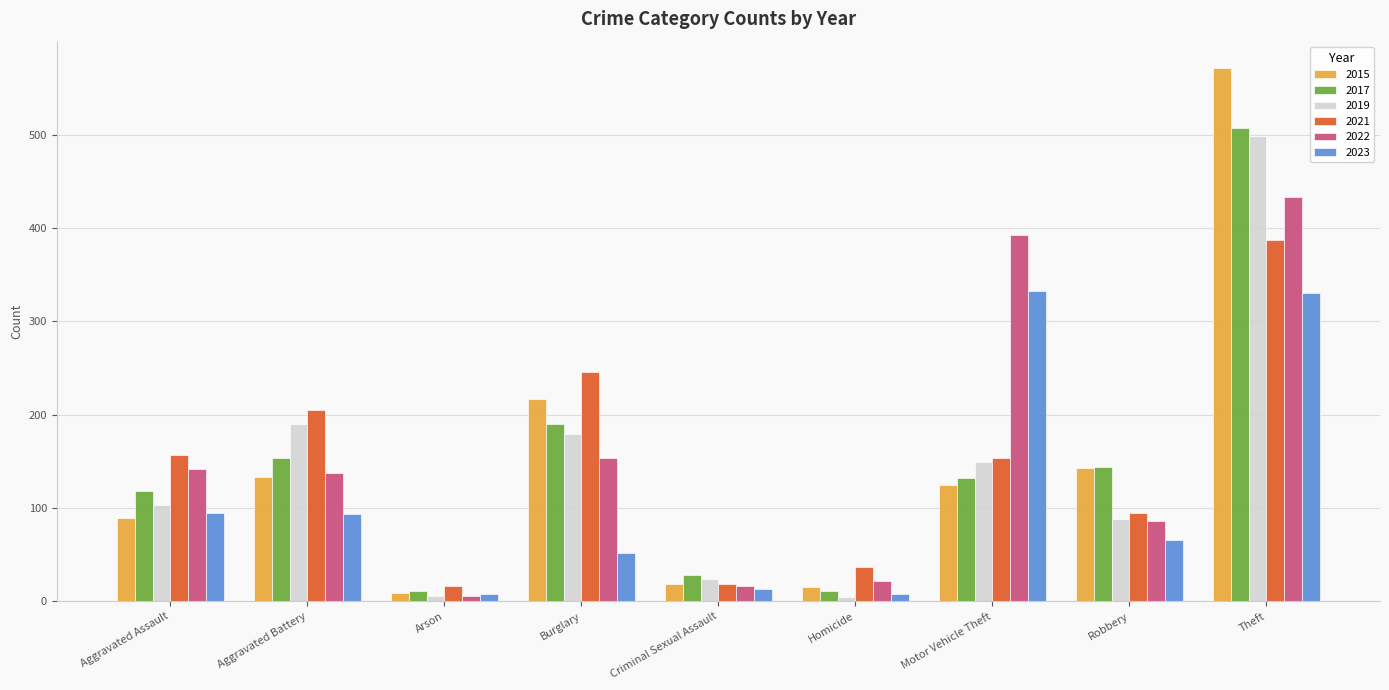

Which series has the widest spread of values?

2015